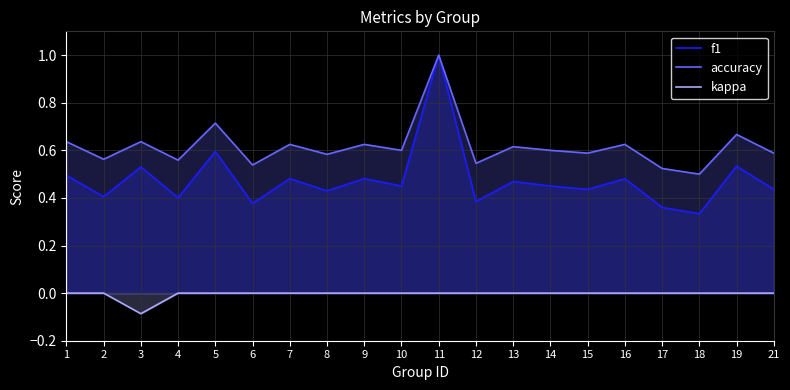

Which series has the largest total across all categories?

accuracy